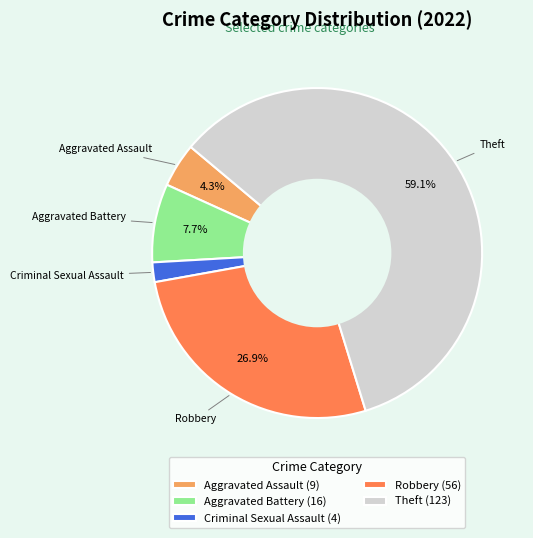

Count the number of slices in the pie.

5